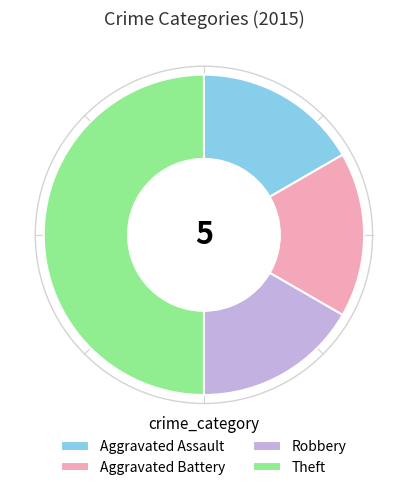

Approximately how many times larger is the value at Robbery compared to Aggravated Battery?

1.0